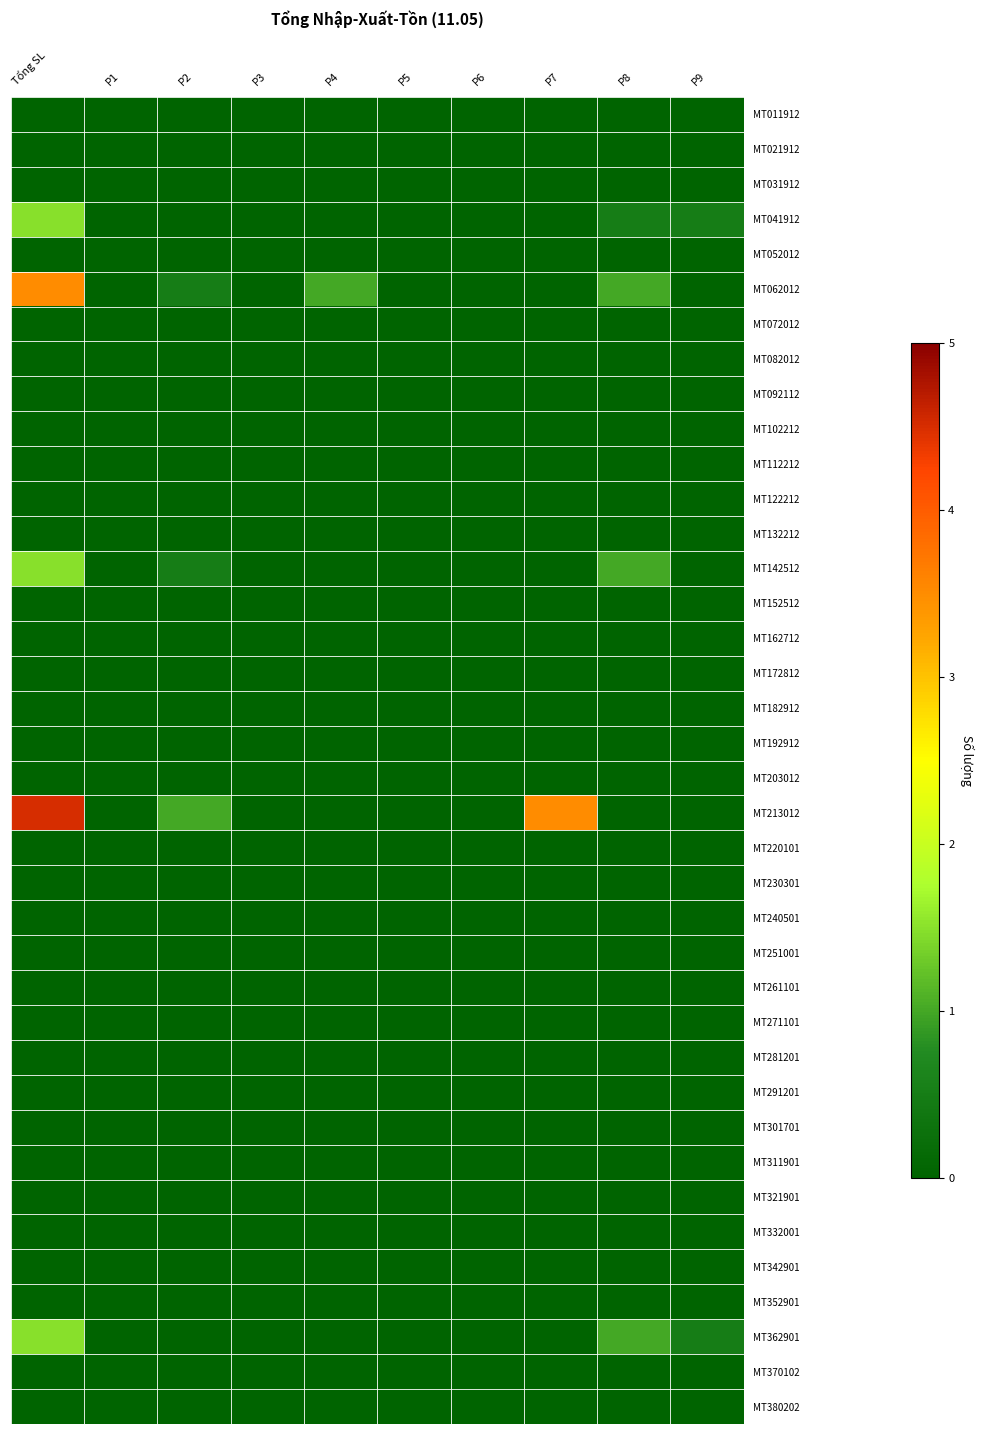

At which category does the chart reach its minimum across all series?

Tổng SL